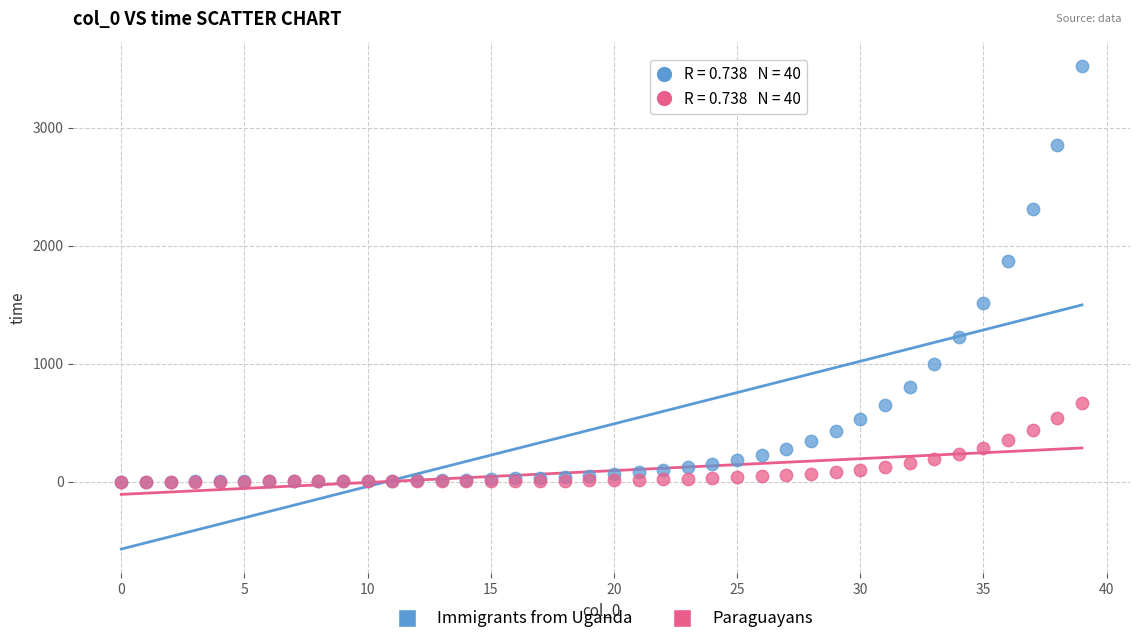

In the Immigrants from Uganda series, what Y value is closest to 1762?

1873.2